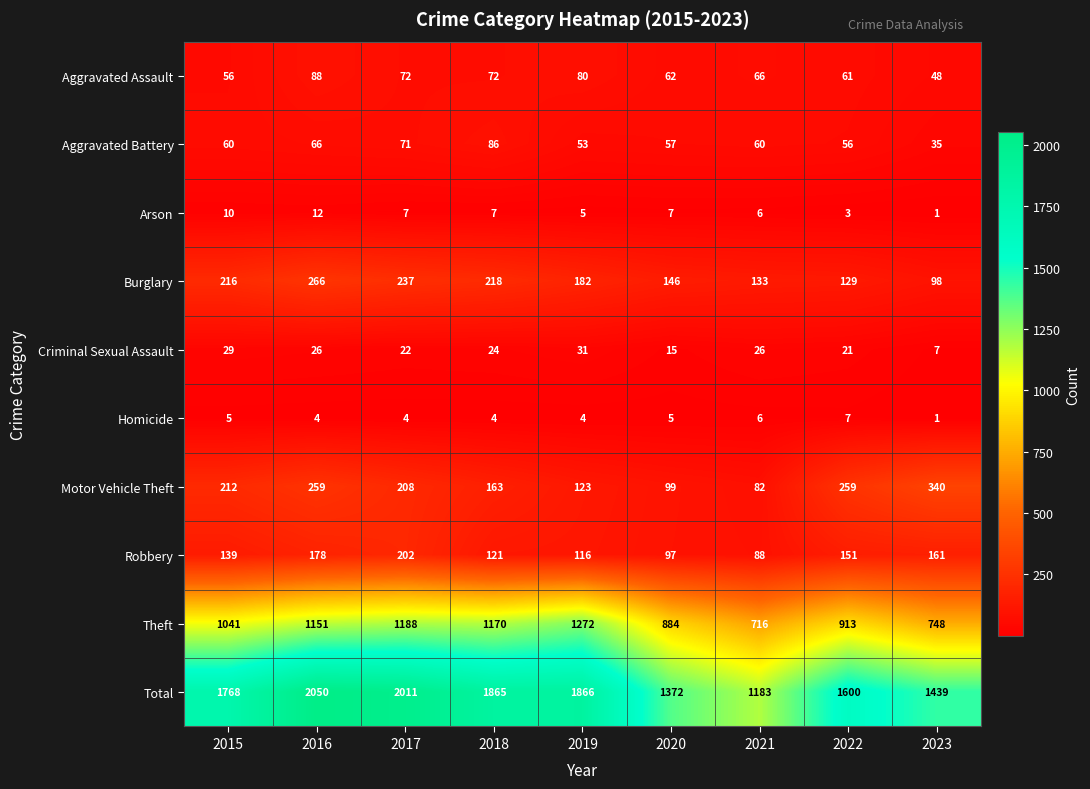

What is the greatest value displayed?

2050